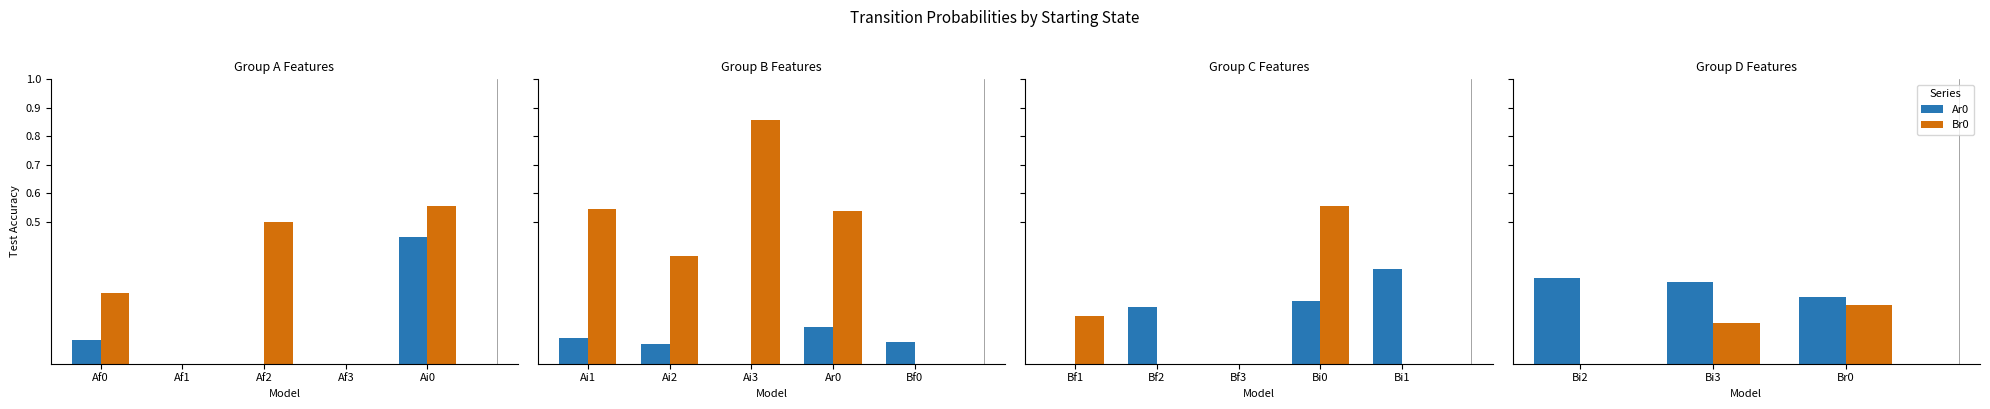

What is the value of the Br0 bar at the 2nd from the left?

0.1